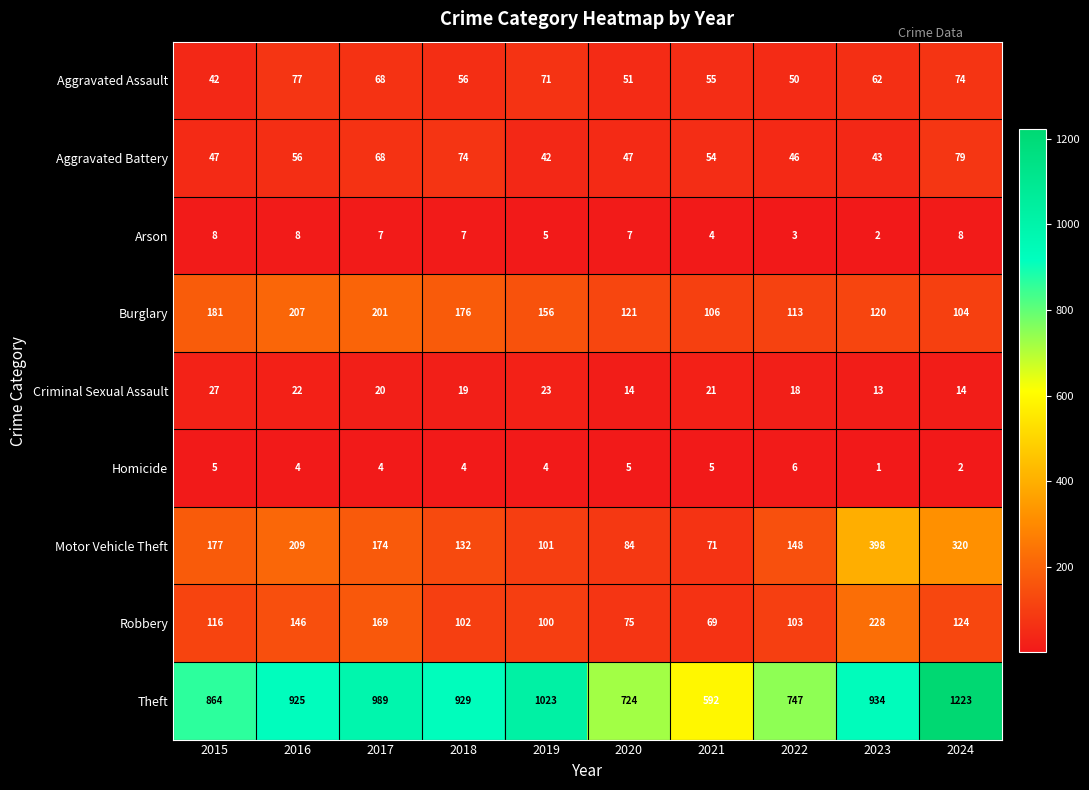

What is the spread (max minus min) of values at 2019?

1019